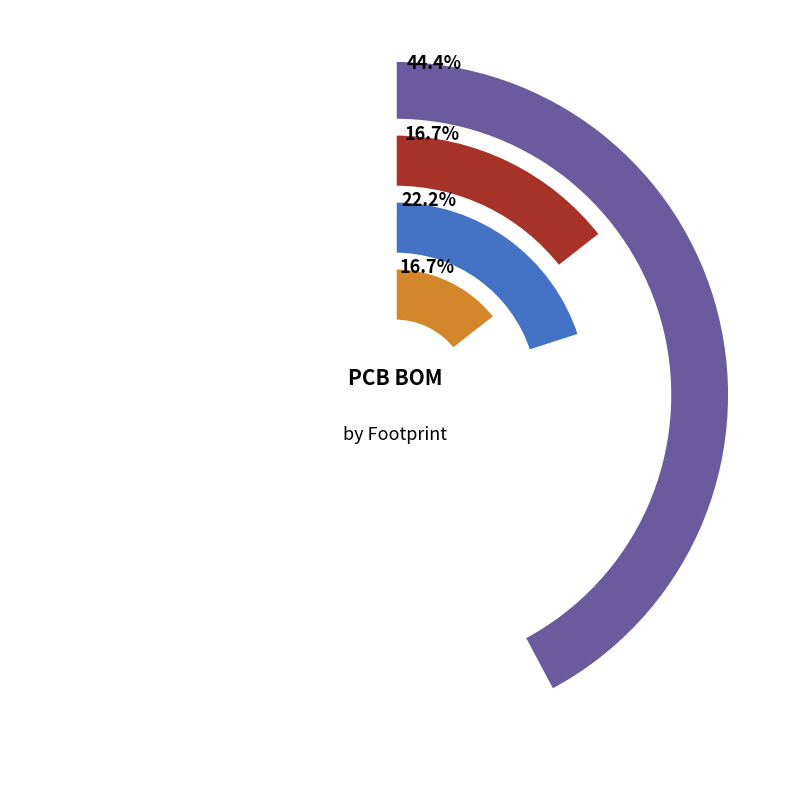

True or false: 0805_R accounts for 15% of the total.

False